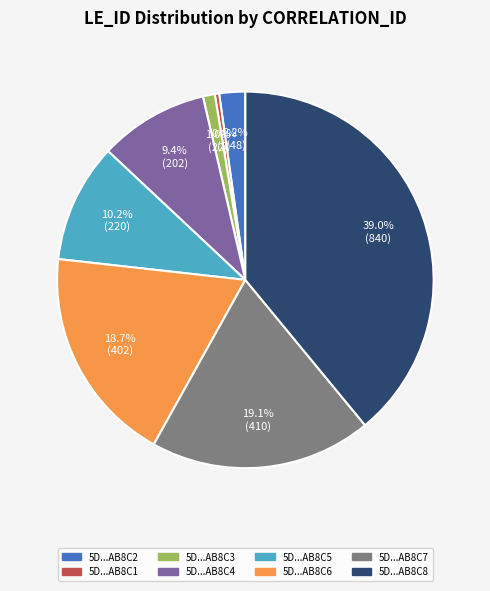

Which slice is the smallest?

5D...AB8C1